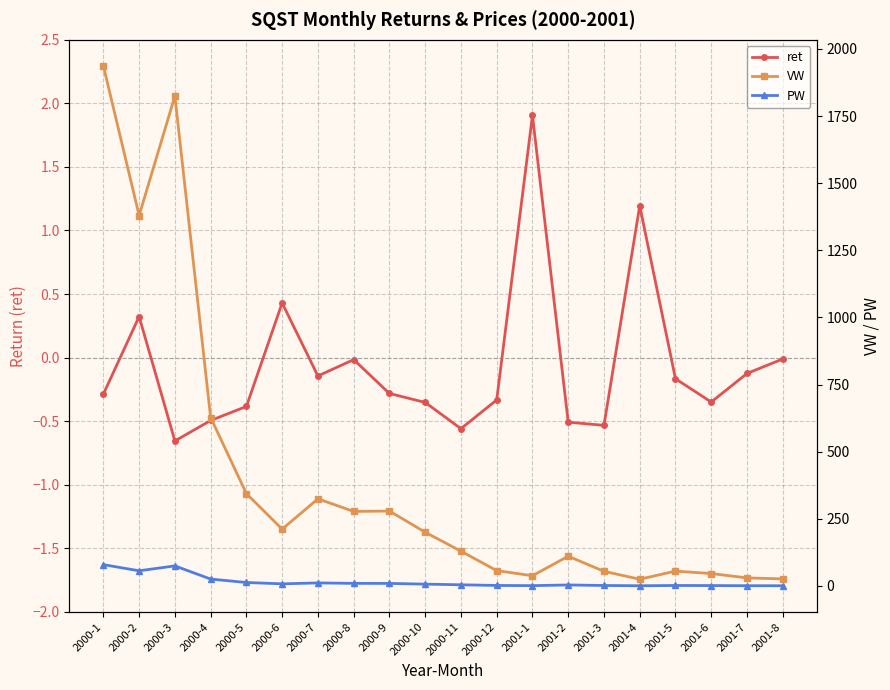

Which series has the widest spread of values?

VW